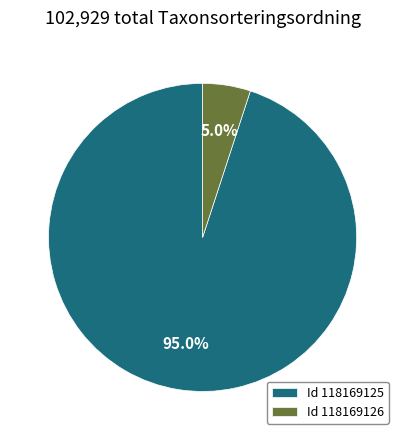

Rank the categories by value from highest to lowest.

Id 118169125, Id 118169126